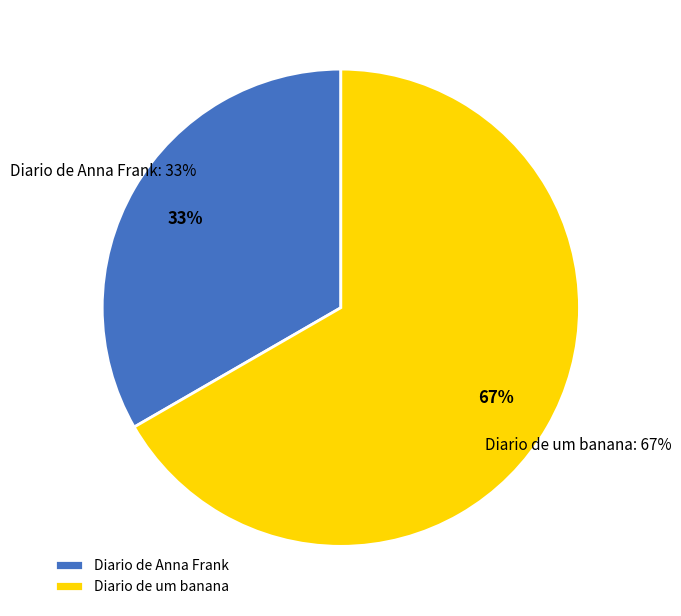

What is the total percentage of Diario de Anna Frank and Diario de um banana?

100.0%